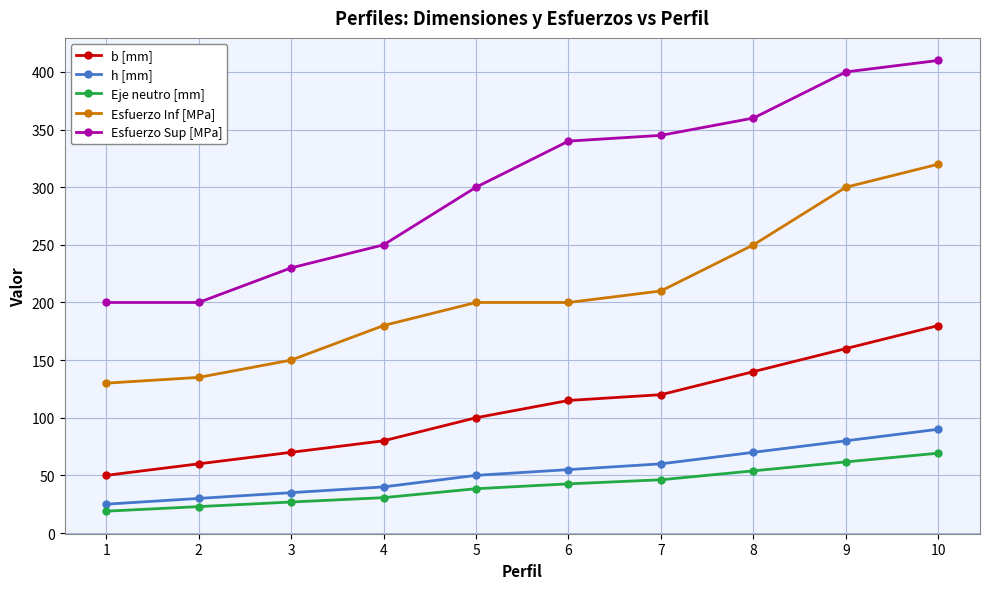

Is this an area chart (filled region under the line)?

No